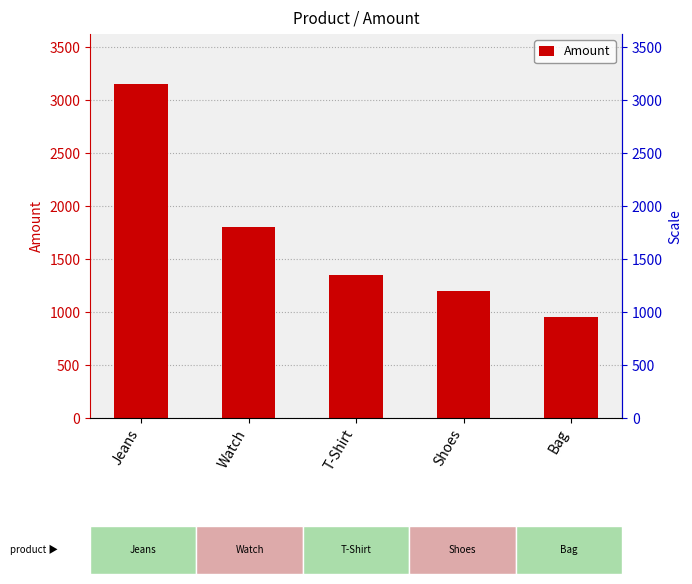

The value at Bag is 662. True or false?

False